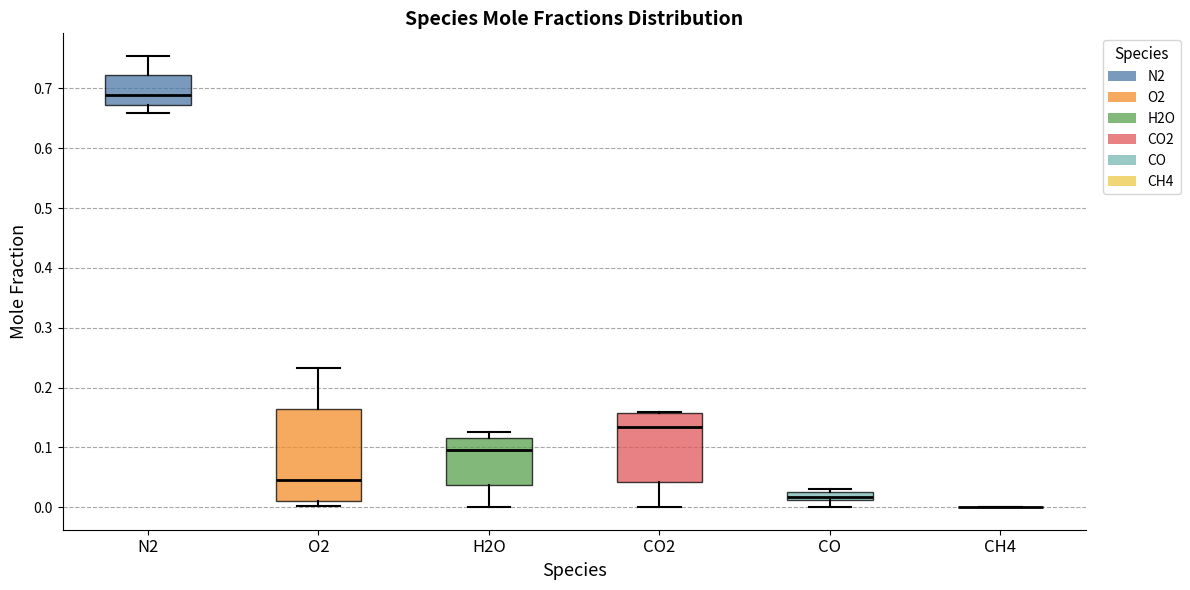

Which box is the tallest, from its lower edge to its upper edge?

O2